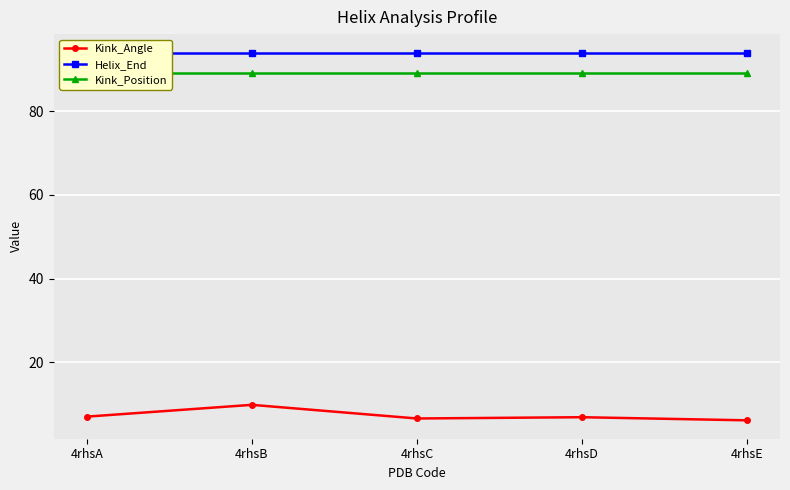

Read the Kink_Position value at 4rhsC.

89.0